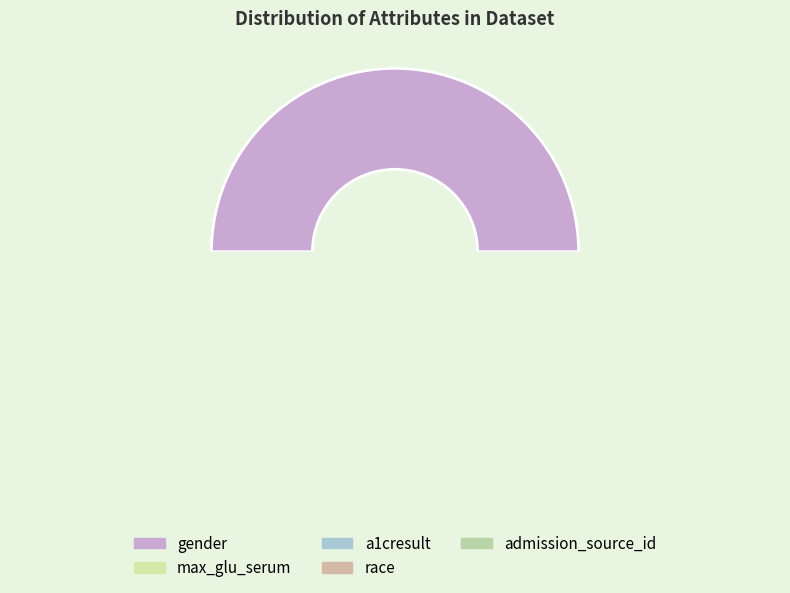

Is gender the majority of the pie?

No